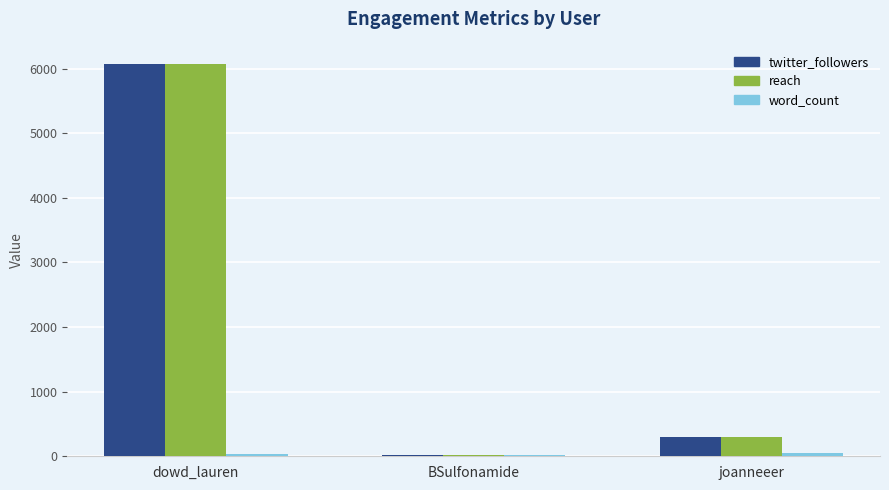

What is the total value across all series at dowd_lauren?

12175